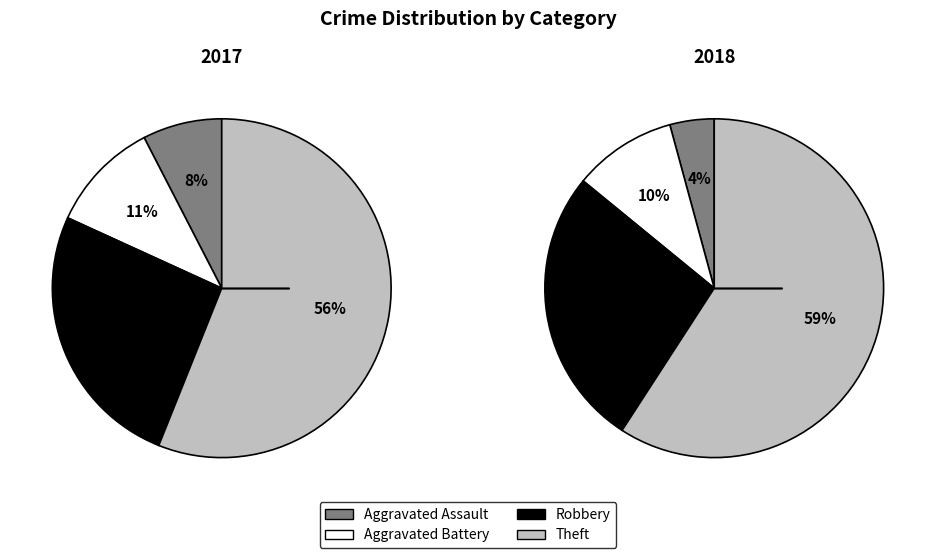

Is it true that values_2018 is 10% of the pie?

True